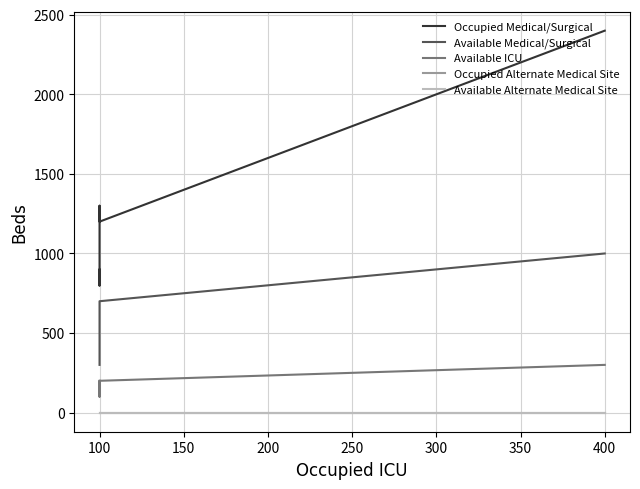

At 400, list the series in order from largest to smallest.

Occupied Medical/Surgical, Available Medical/Surgical, Available ICU, Occupied Alternate Medical Site, Available Alternate Medical Site